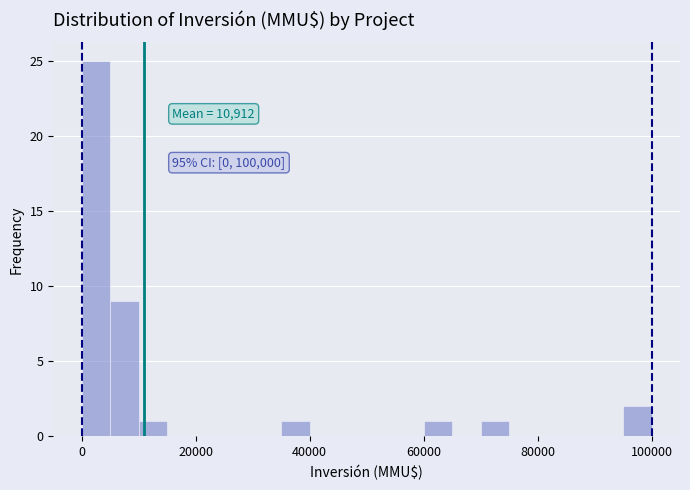

Read against the x-axis, roughly where is the centre of the tallest bar?

2000